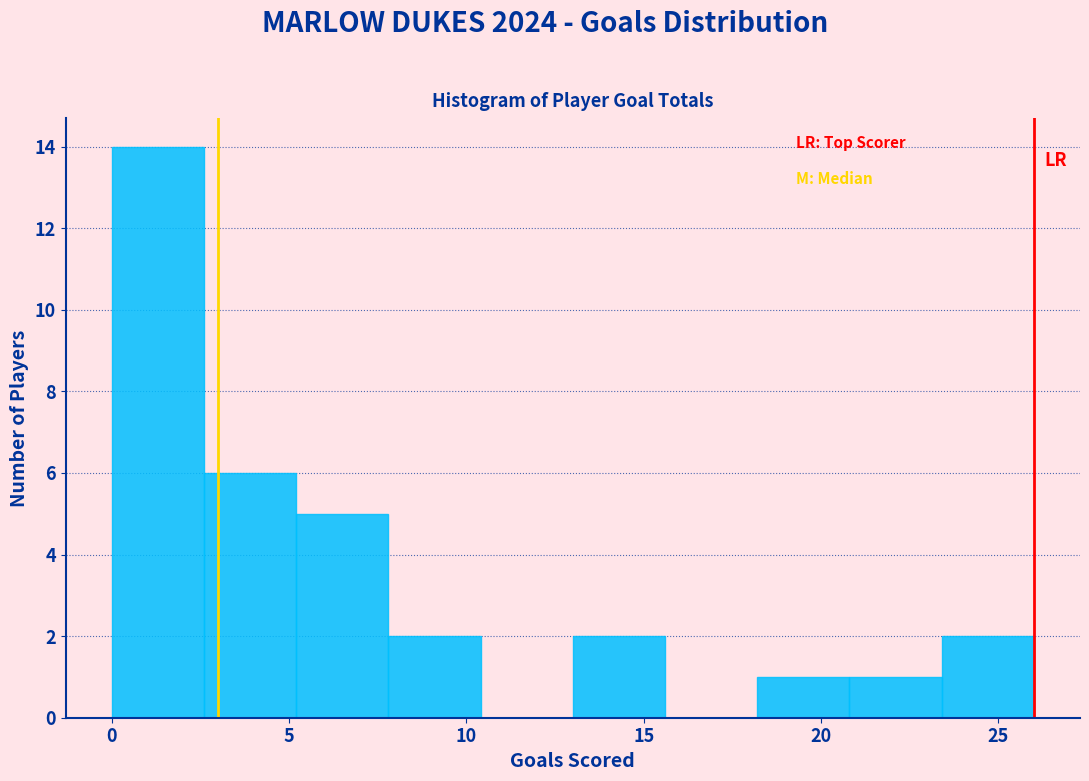

Reading left to right, transcribe this chart: for each bar, give the range it covers on the x-axis and its height. Neither the bar edges nor the heights are printed on the chart, so give them approximately, as read against the axes.

0.0 to 2.6: 14
2.6 to 5.2: 6
5.2 to 7.8: 5
7.8 to 10.4: 2
10.4 to 13.0: 0
13.0 to 15.6: 2
15.6 to 18.2: 0
18.2 to 20.8: 1
20.8 to 23.4: 1
23.4 to 26.0: 2